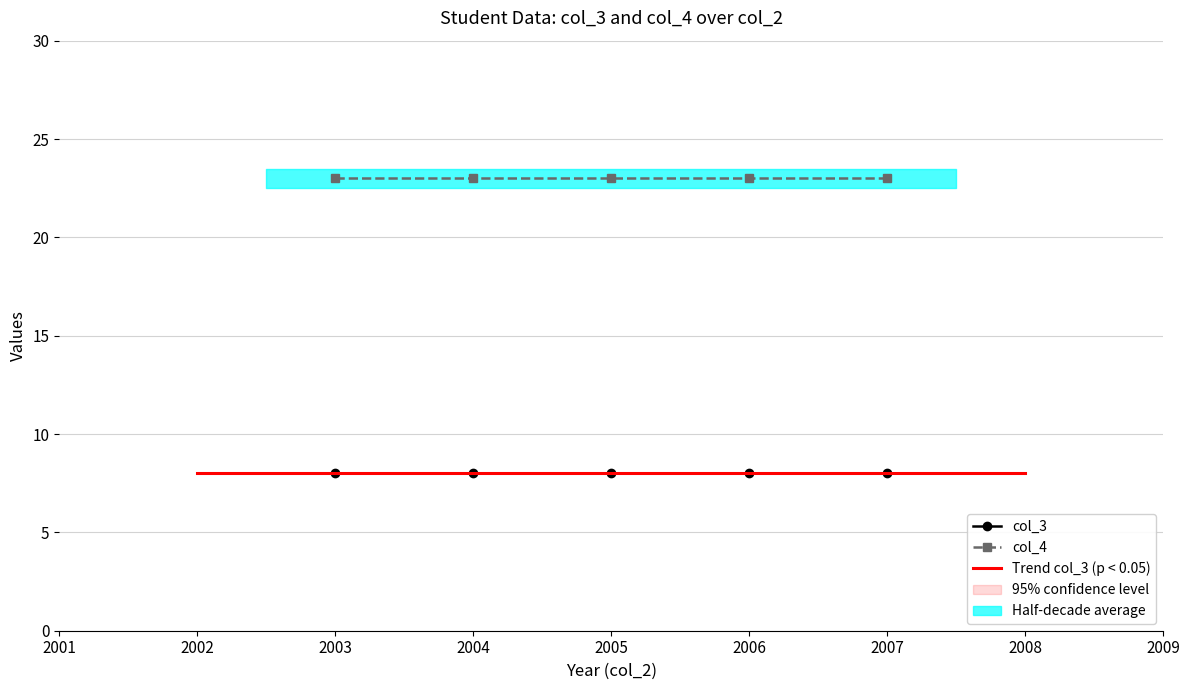

Which series has the largest range (max minus min)?

col_3